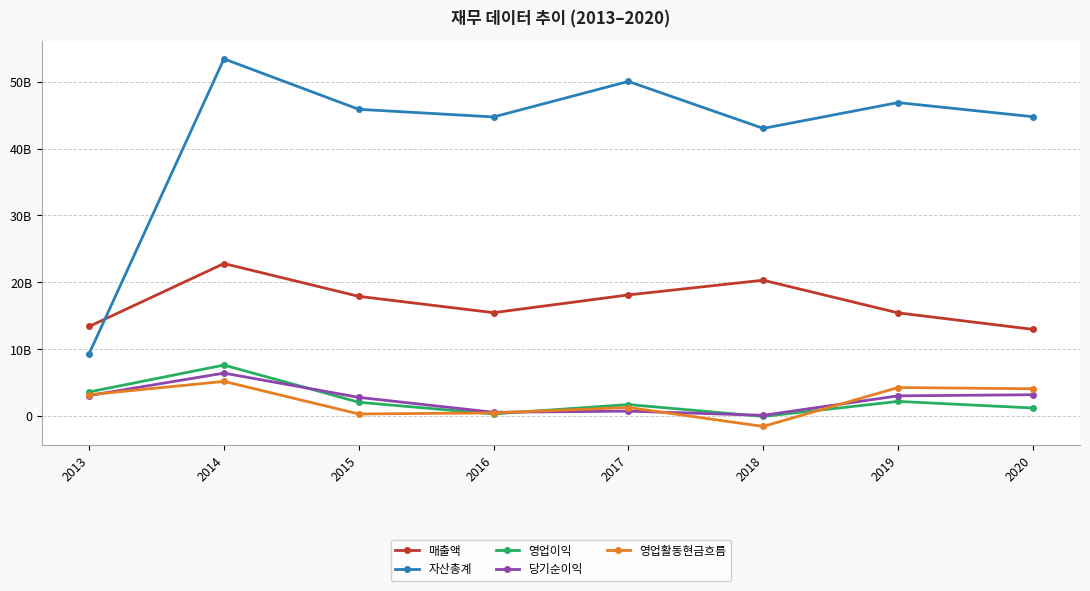

True or false: 당기순이익 and 매출액 intersect in this chart.

False